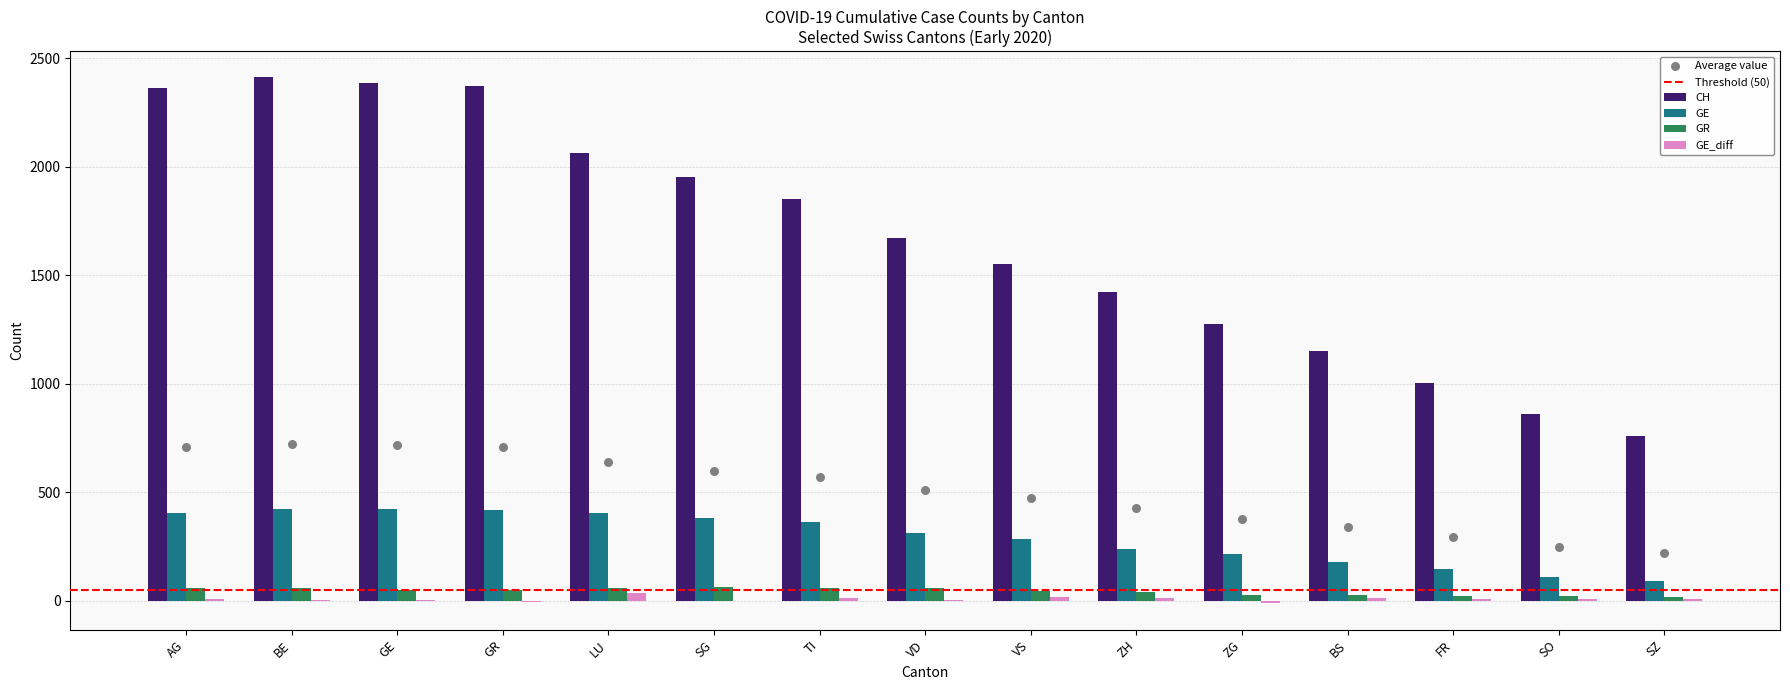

Which series has the largest Y range (max minus min)?

CH